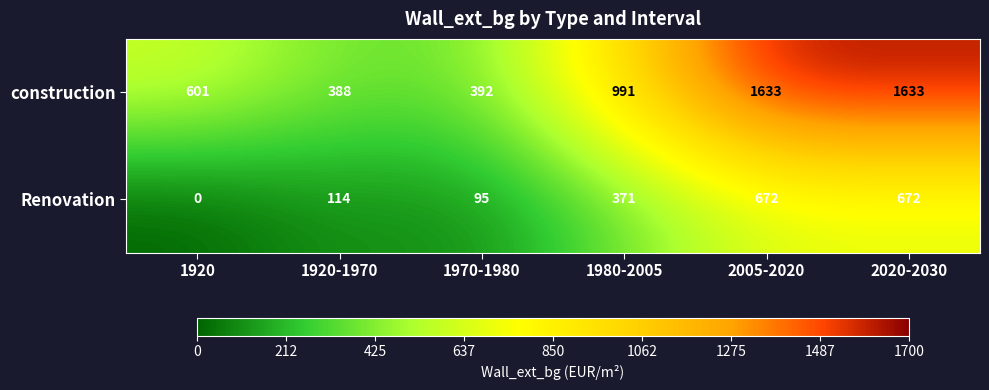

Reading left to right, transcribe all the data shown in this chart.

construction: 601	388	392	991	1633	1633
Renovation: 0	114	95	371	672	672